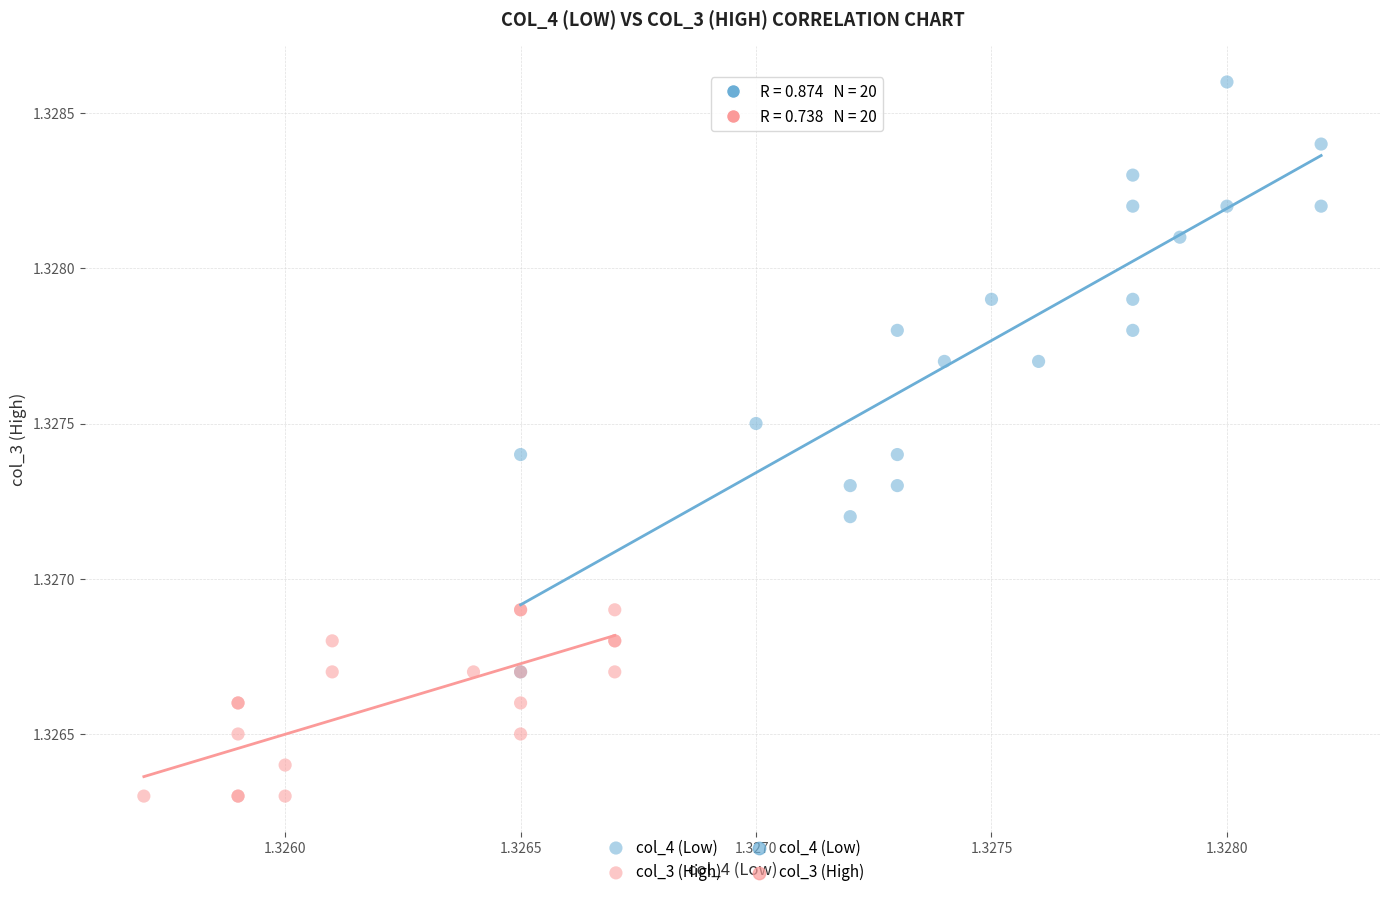

Which series contains the lowest Y value?

col_3 (High)